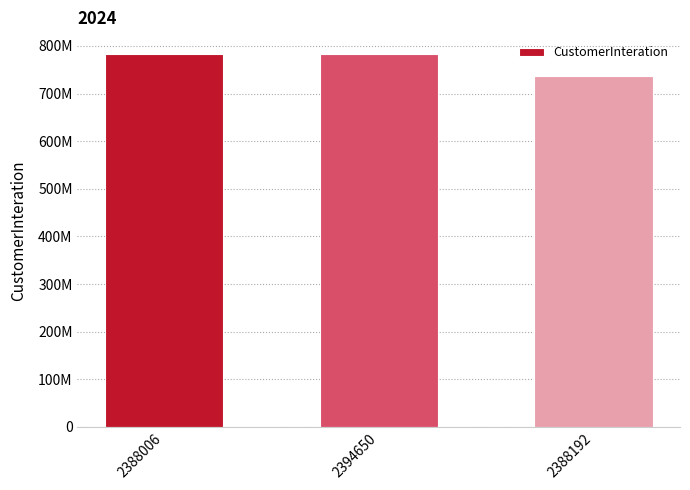

True or false: the data shows 267767173 at 2394650.

False